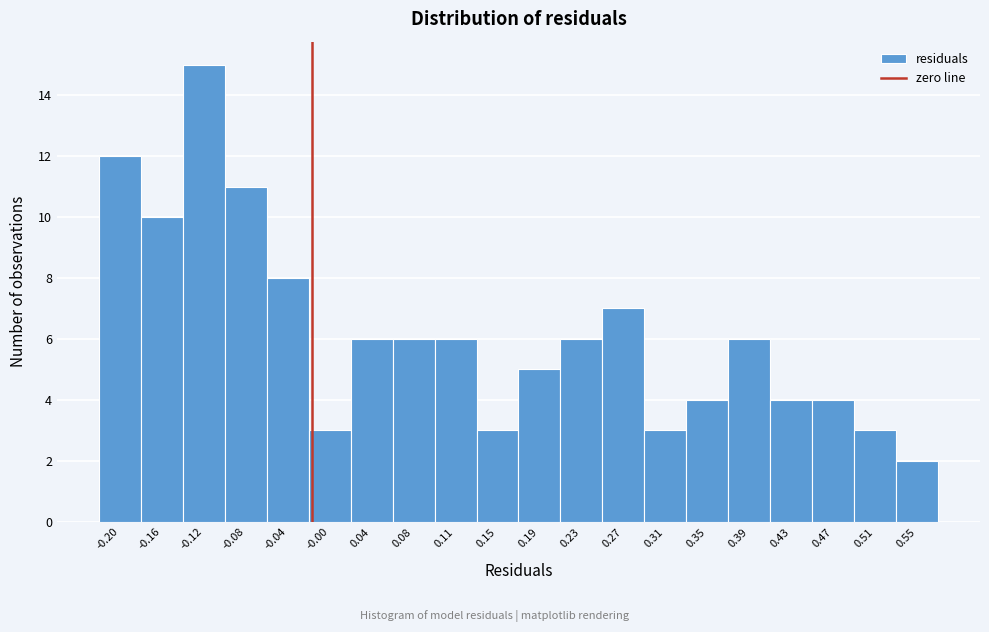

Reading left to right, transcribe all the data shown in this chart.

12	10	15	11	8	3	6	6	6	3	5	6	7	3	4	6	4	4	3	2